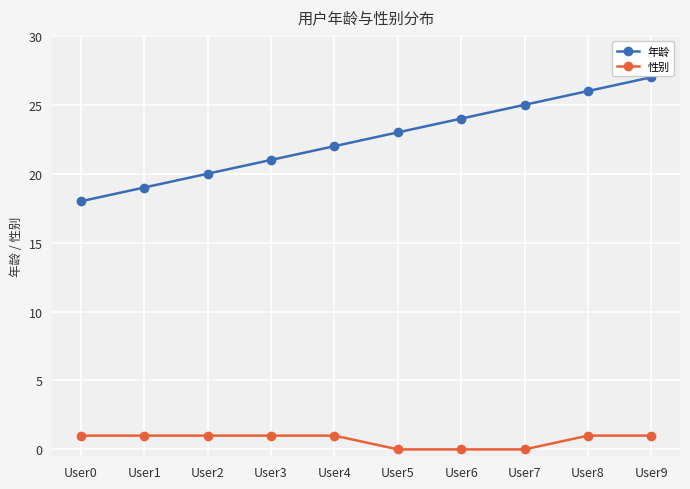

True or false: 性别 and 年龄 cross at least once.

False